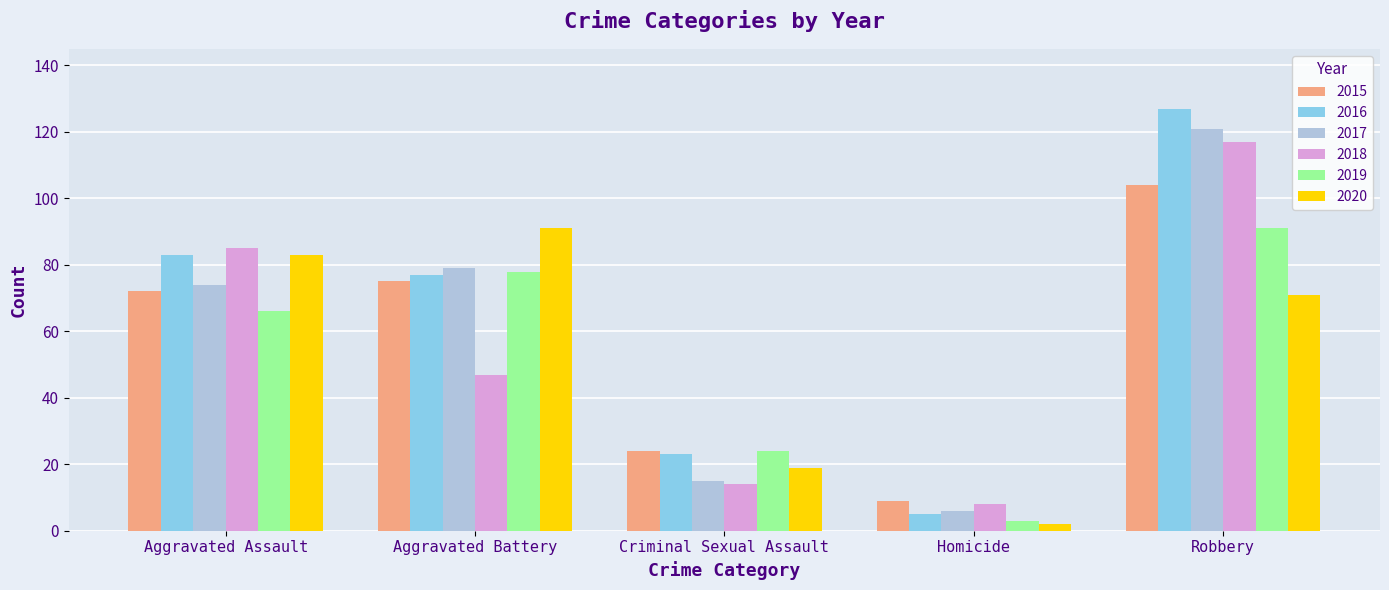

At how many categories does at least one series exceed 107?

1